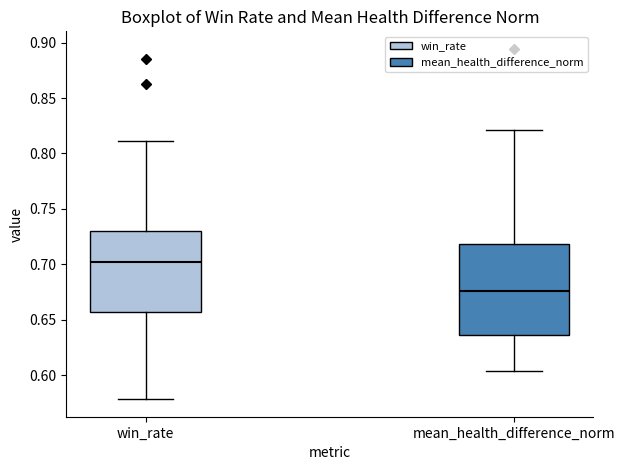

Reading left to right, read every box against the y-axis: the position of its median line, the range the box covers, and the ends of its whiskers. The values are not printed on the chart, so give them approximately, as read against the axis.

win_rate: median 0.700, box 0.655 to 0.730, whiskers 0.580 to 0.810
mean_health_difference_norm: median 0.675, box 0.635 to 0.720, whiskers 0.605 to 0.820